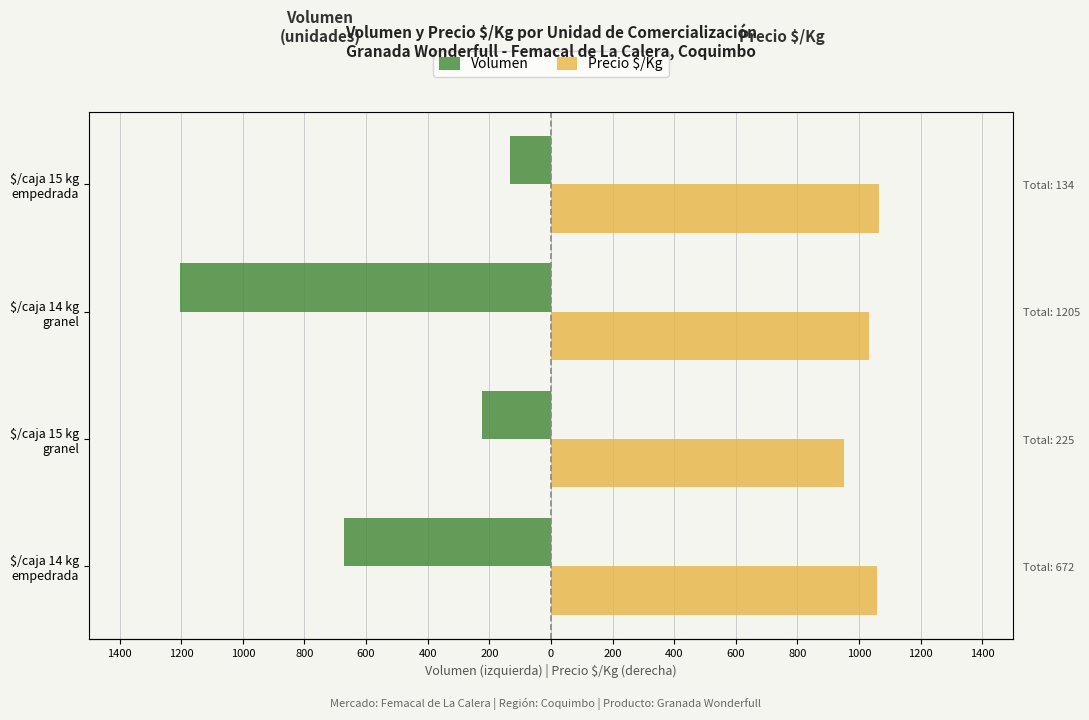

What is the approximate value of Precio $/Kg at $/caja 15 kg granel?

950